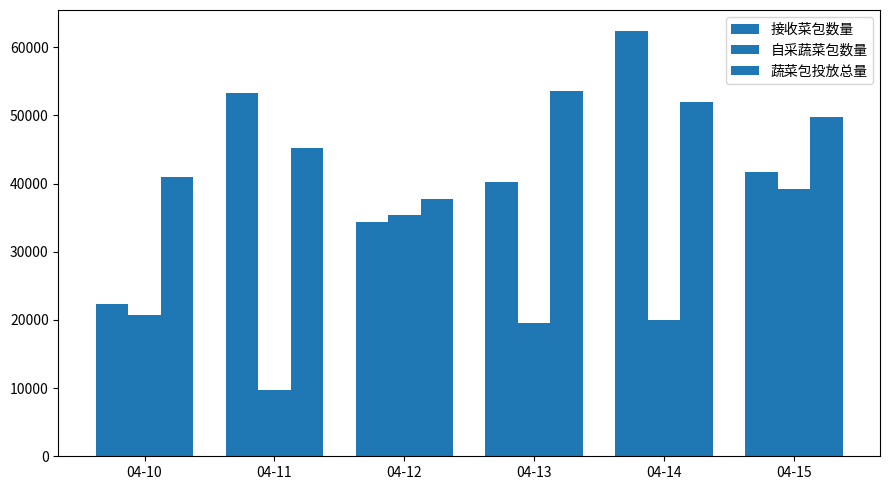

How many bars are there in each group?

3